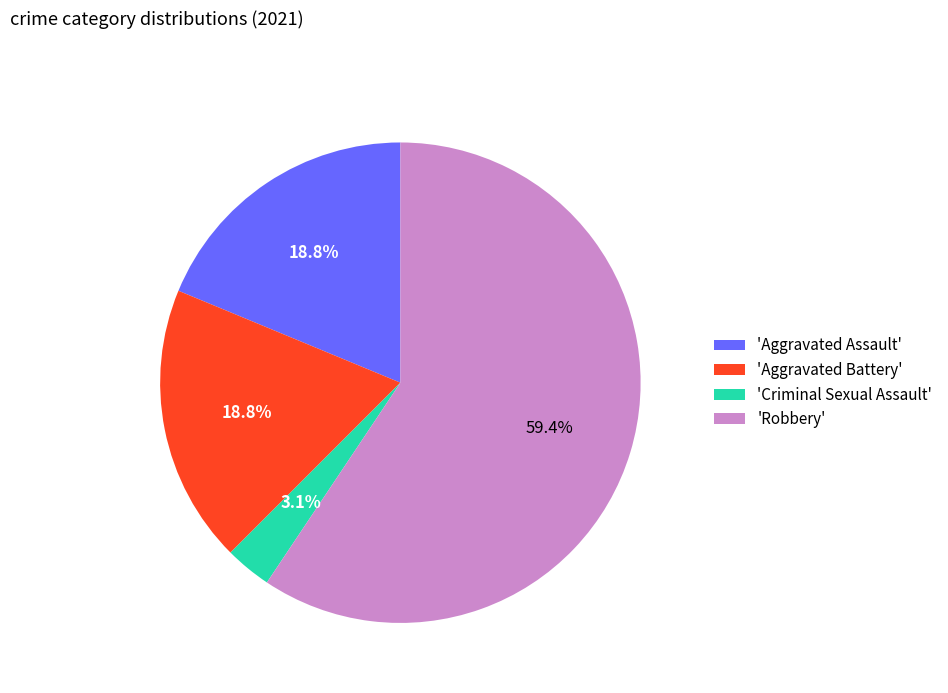

Does 'Aggravated Battery' represent more than half of the total?

No